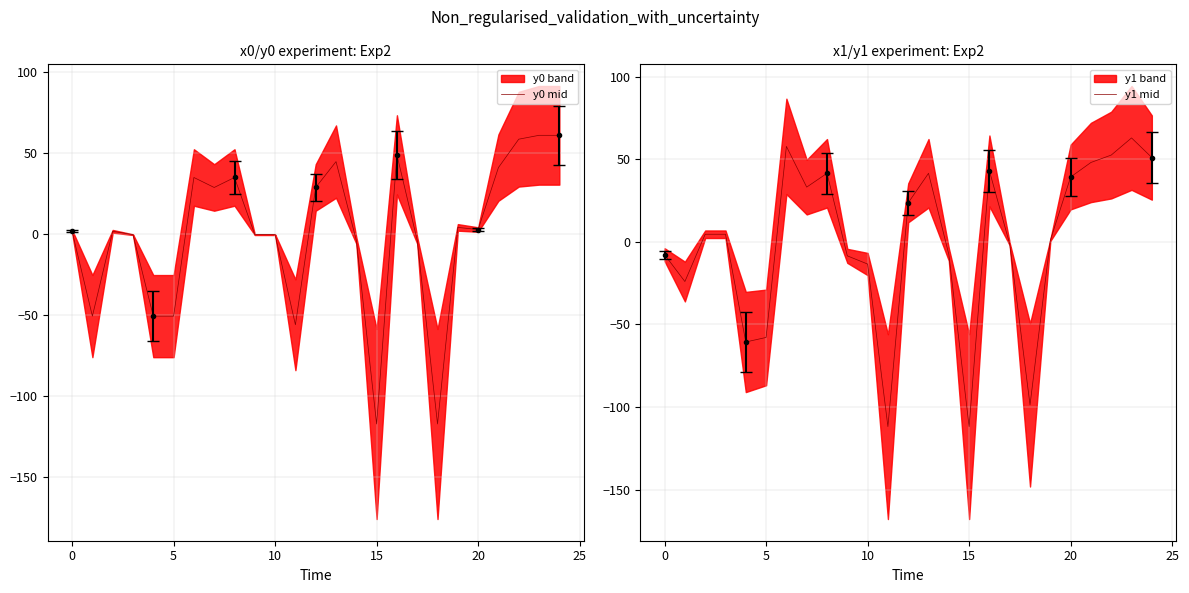

True or false: y0 mid and y1 mid intersect in this chart.

True